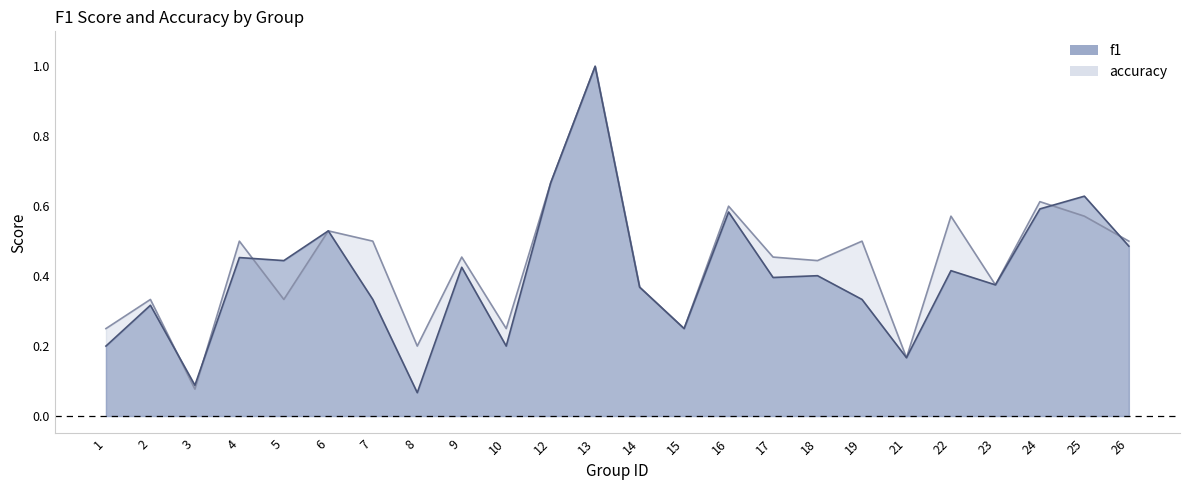

Between 25 and 6, which is larger?

25